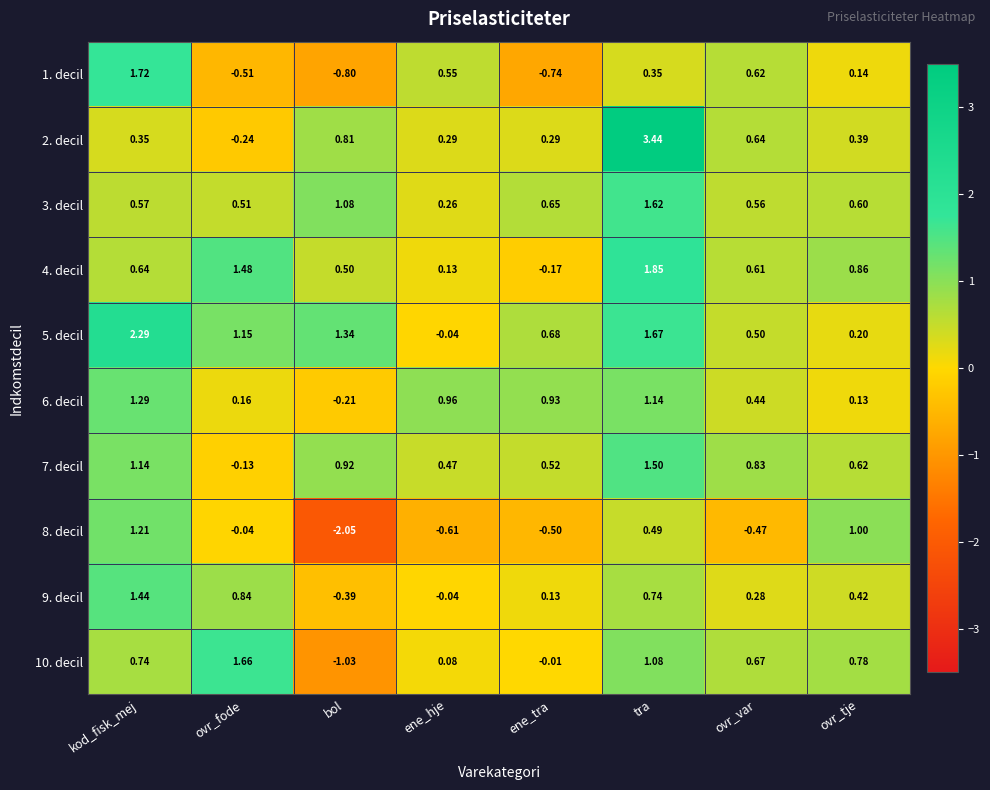

Which category has the highest value across all series?

tra